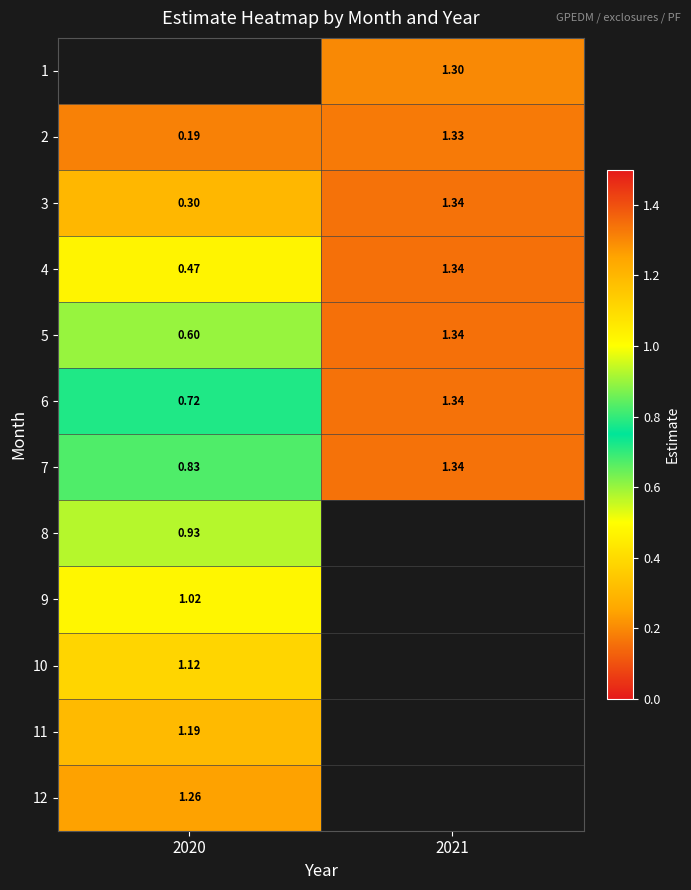

How many data points in 2 are less than 1?

1